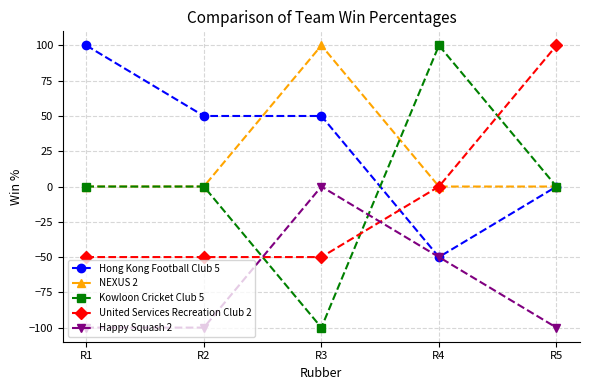

Is it true that Kowloon Cricket Club 5 equals 22 at R4?

False